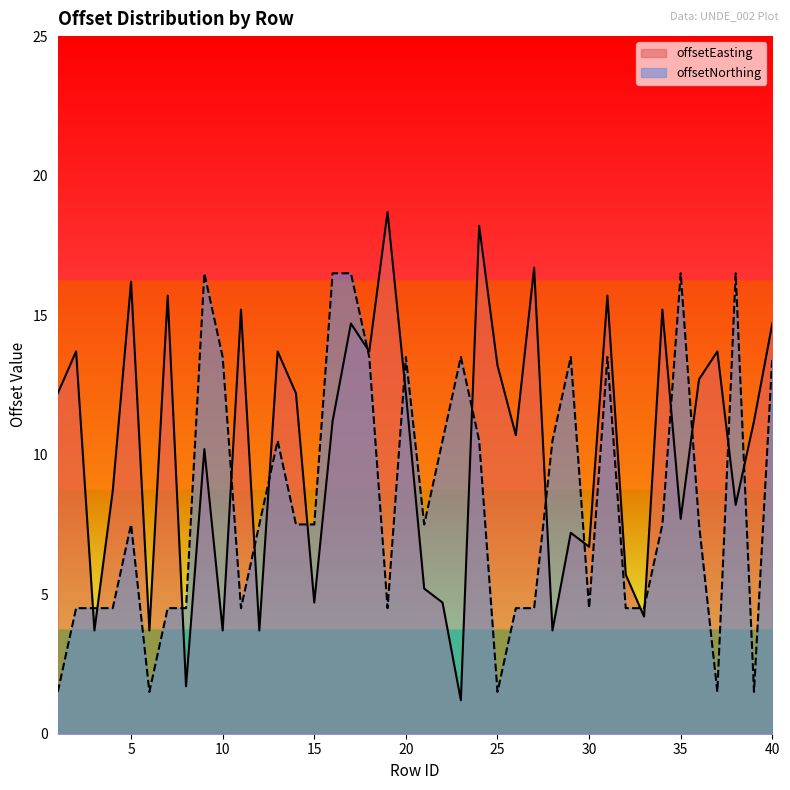

Does the chart have visible grid lines?

No